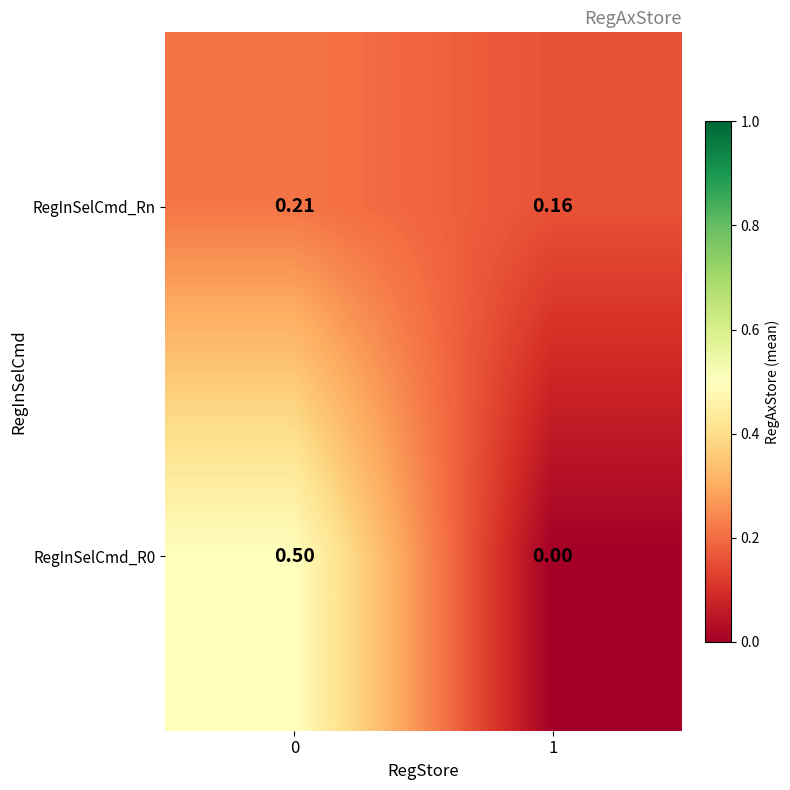

List the series in order of their peak value, highest first.

RegInSelCmd_R0, RegInSelCmd_Rn